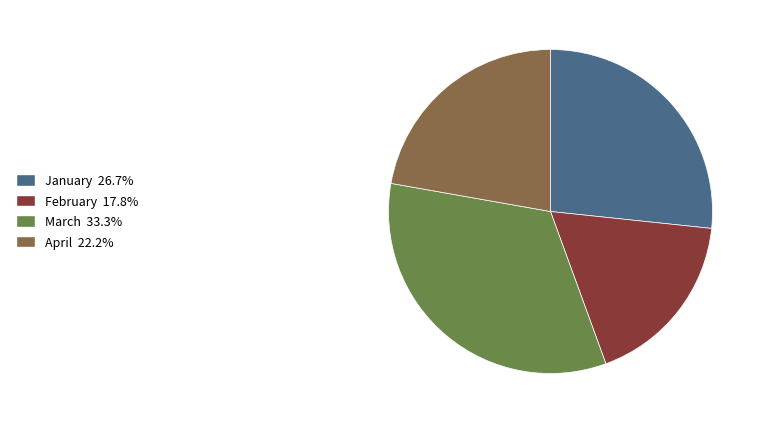

Combined, do March and February account for over 50%?

Yes